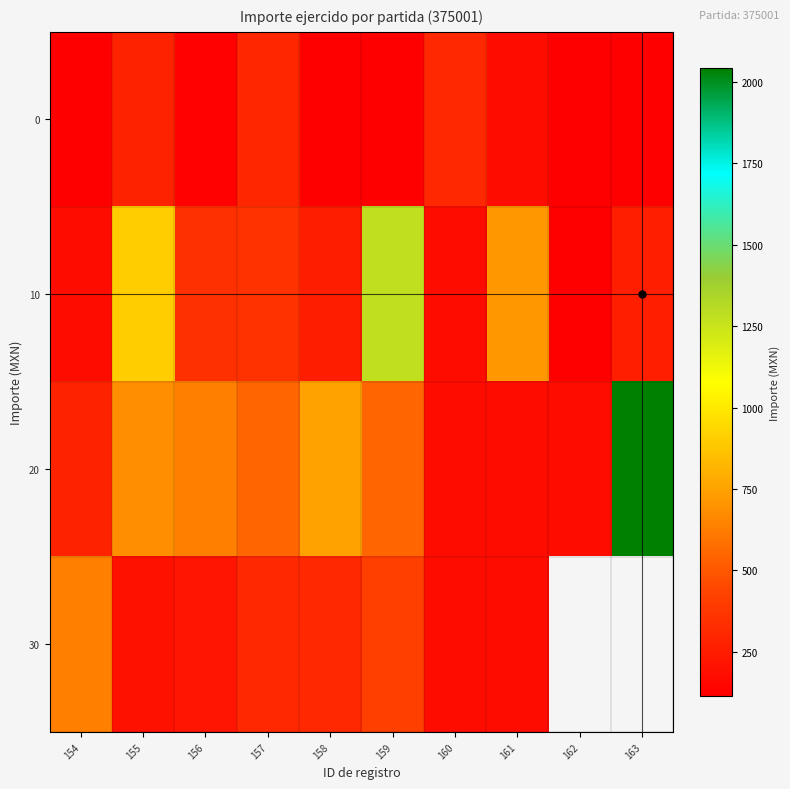

Which series has the largest total across all categories?

20